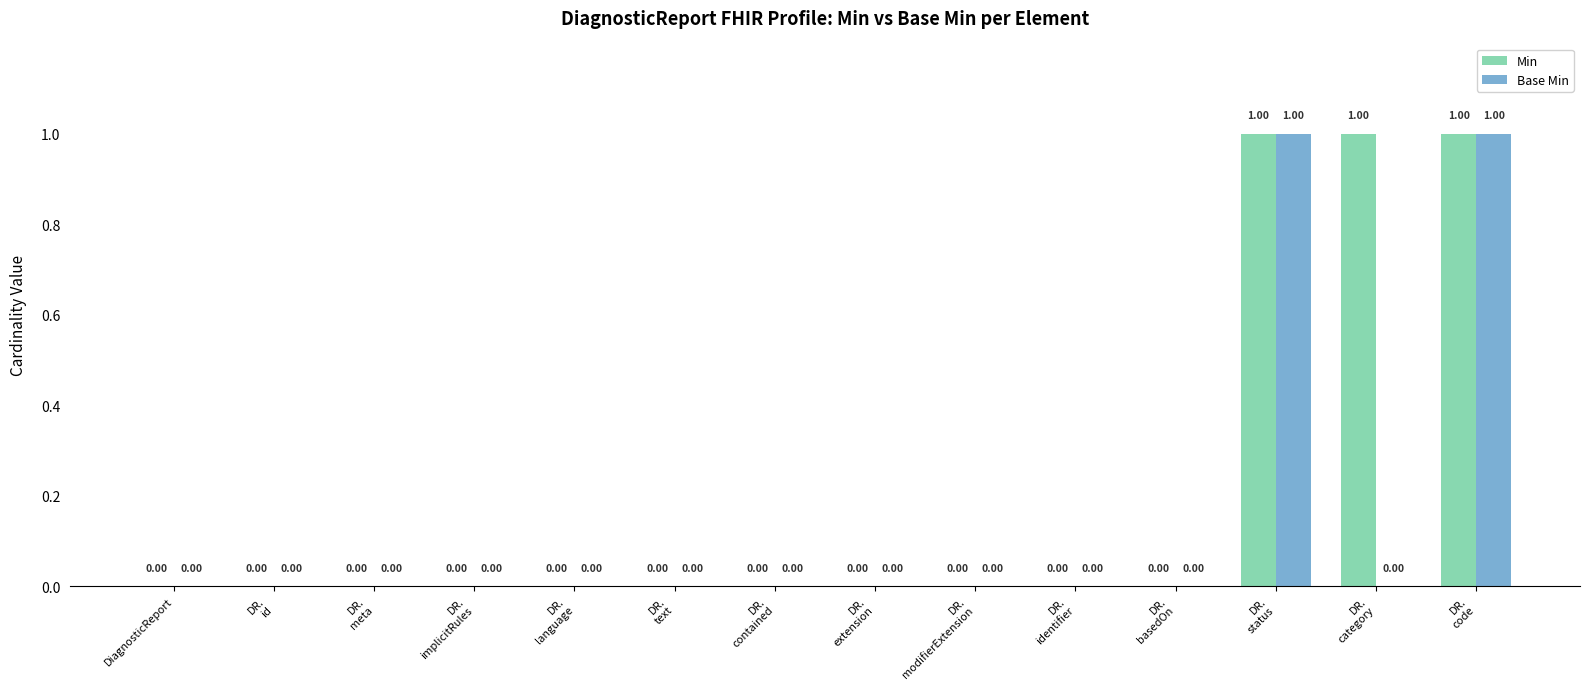

Reading left to right, what are all the values shown in this chart?

Min: 0	0	0	0	0	0	0	0	0	0	0	1	1	1
Base Min: 0	0	0	0	0	0	0	0	0	0	0	1	0	1